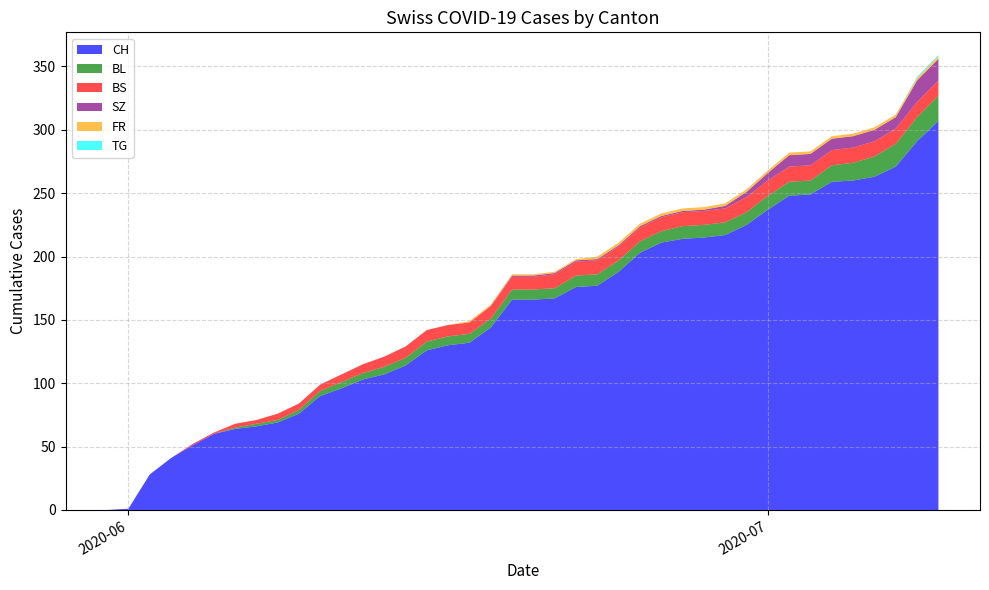

Reading left to right, transcribe all the data shown in this chart.

CH: 0	1	28	41	51	60	64	66	69	76	90	96	103	107	114	126	130	132	144	166	166	167	176	177	188	203	211	214	215	217	225	237	248	249	259	260	263	271	291	307
BL: 0	0	0	0	0	0	1	2	2	3	4	5	5	6	6	7	7	7	7	8	8	8	9	9	9	9	9	10	10	10	10	11	11	11	13	14	16	18	19	20
BS: 0	0	0	0	1	1	3	3	5	5	5	6	7	8	9	9	9	9	10	10	10	11	11	11	11	11	11	11	11	11	12	12	12	12	12	12	12	12	12	12
SZ: 0	0	0	0	0	0	0	0	0	0	0	0	0	0	0	0	0	0	0	1	1	1	1	1	1	1	1	1	1	2	4	6	9	9	9	9	9	9	17	17
FR: 0	0	0	0	0	0	0	0	0	0	0	0	0	0	0	0	0	1	1	1	1	1	1	2	2	2	2	2	2	2	2	2	2	2	2	2	2	2	2	2
TG: 0	0	0	0	0	0	0	0	0	0	0	0	0	0	0	0	0	0	0	0	0	0	0	0	0	0	0	0	0	0	0	0	0	0	0	0	0	0	1	1